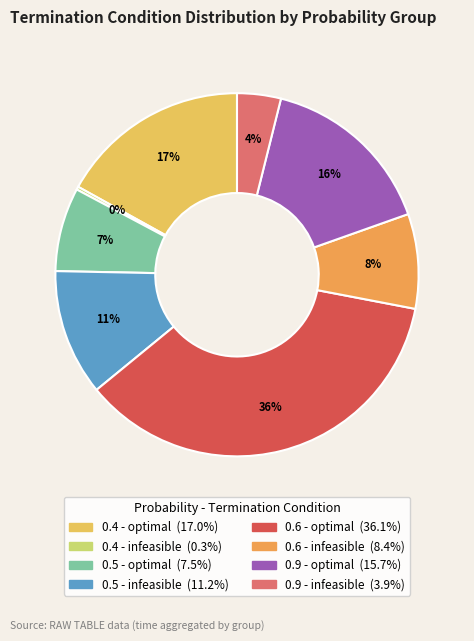

Is there any slice that represents more than half of the pie?

No